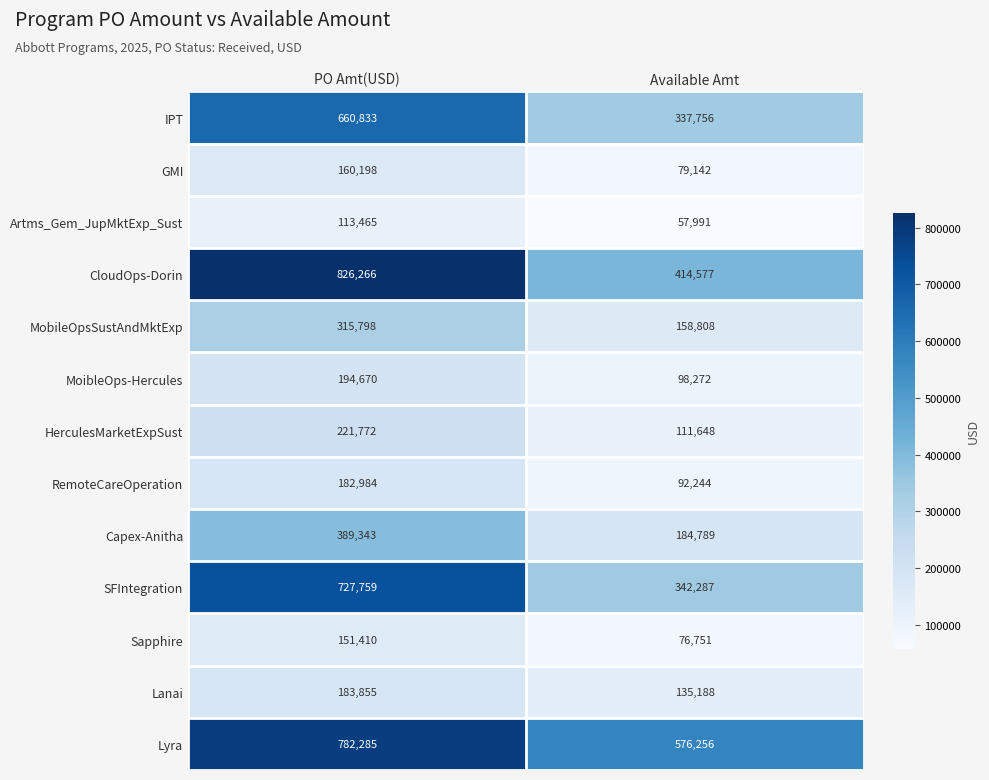

What is the difference between the maximum and minimum values in the HerculesMarketExpSust series?

110124